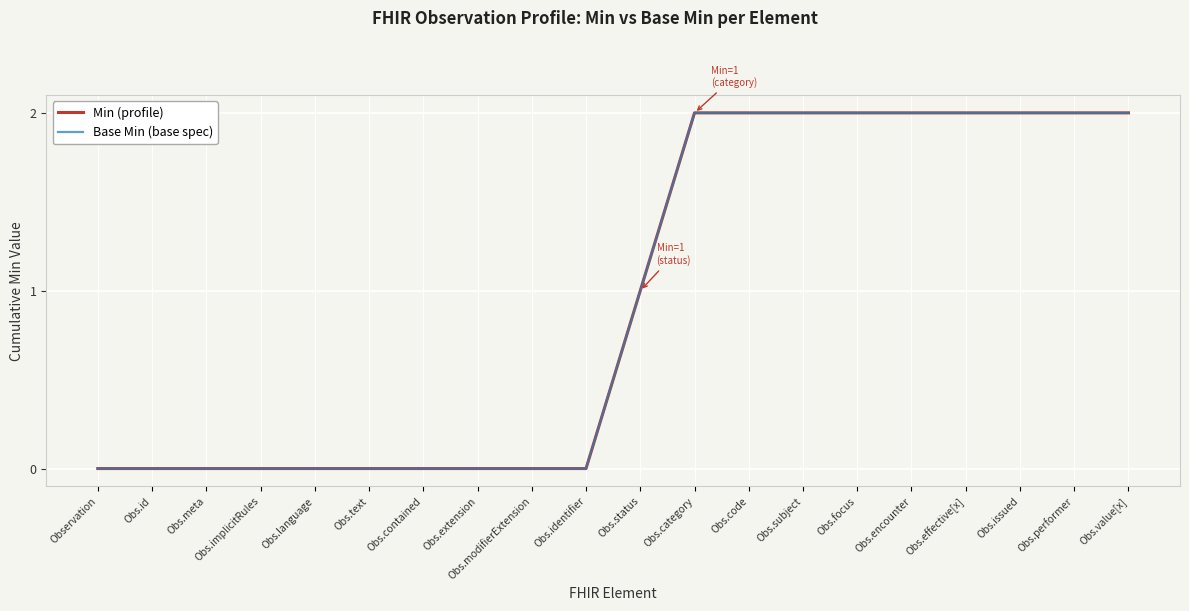

Does the chart display data point markers on the line(s)?

No